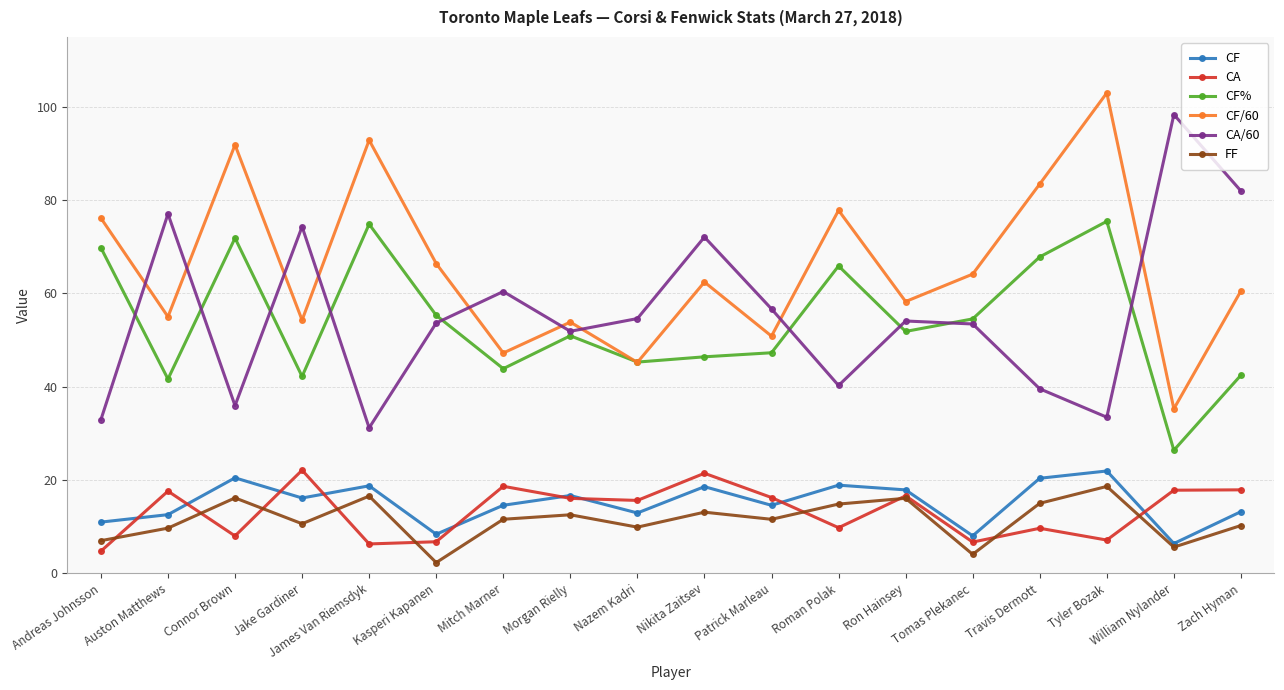

True or false: CF/60 and CA cross at least once.

False